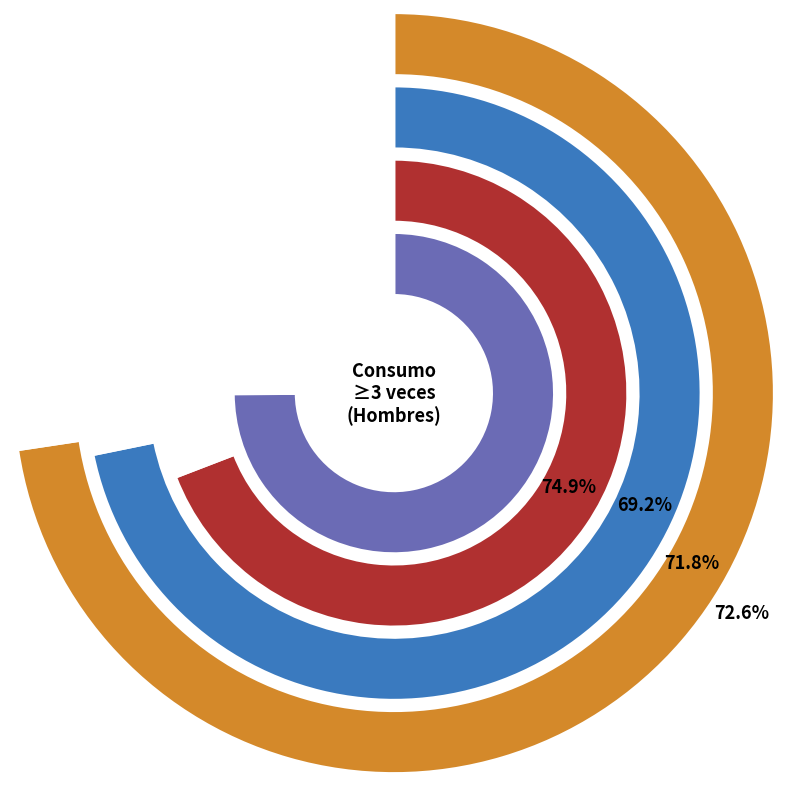

What percentage is the No slice, to the nearest percent?

28%